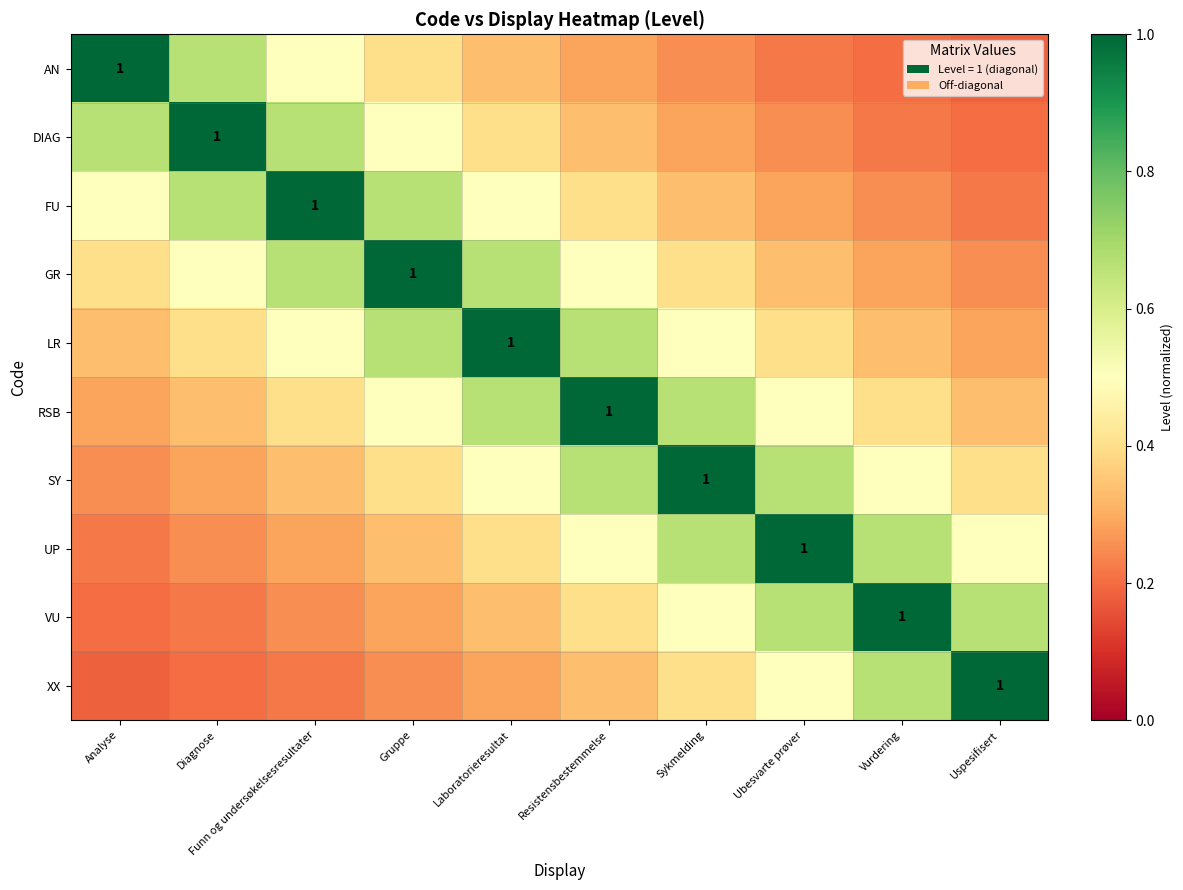

True or false: GR has a value of 0.4 at Analyse.

True